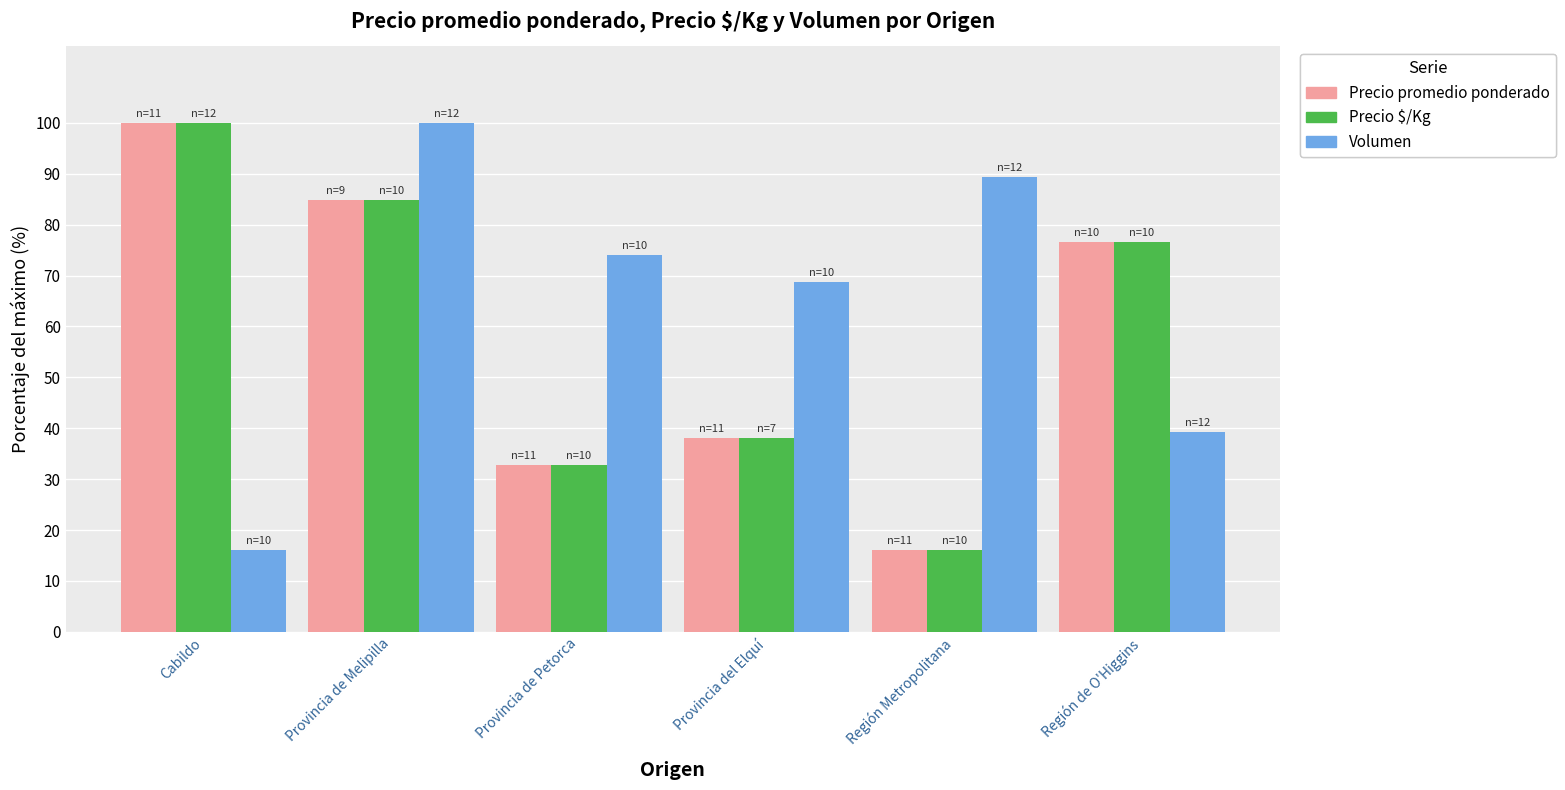

Where does the Precio promedio ponderado series first go above 76?

Cabildo